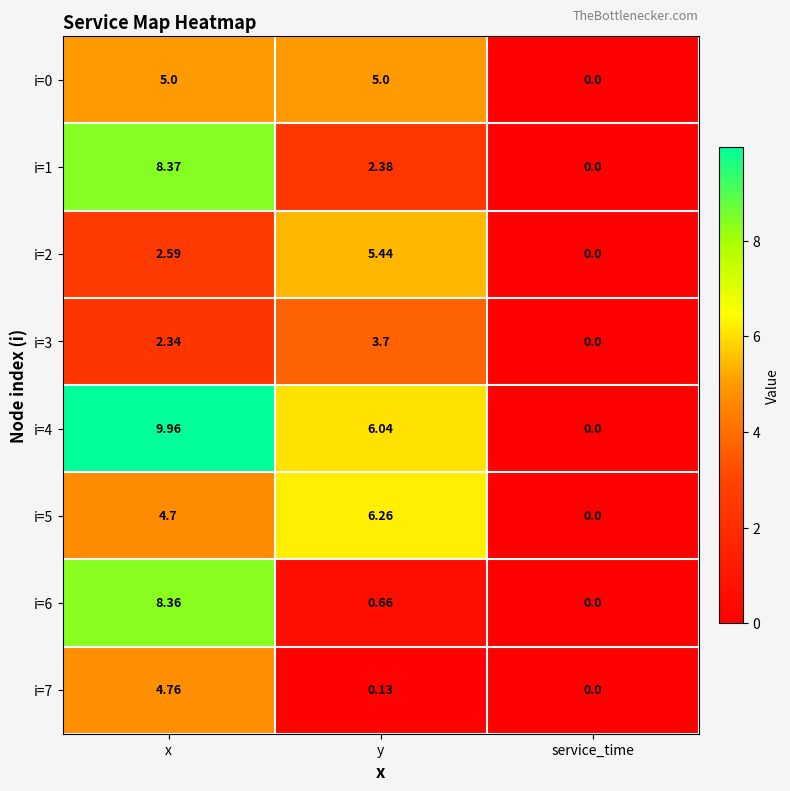

At which category is the sum across all series the highest?

x